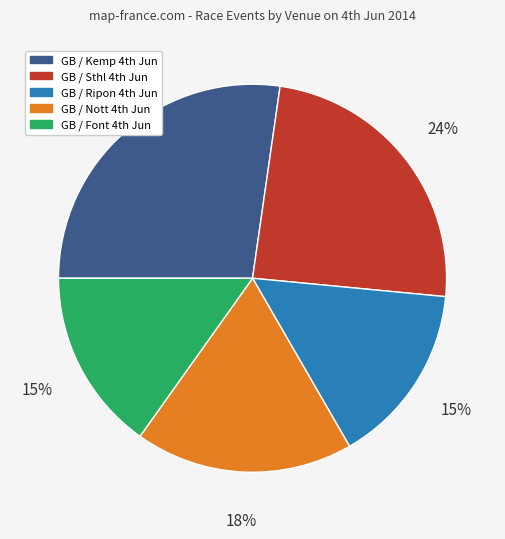

Is there a majority slice in this chart?

No